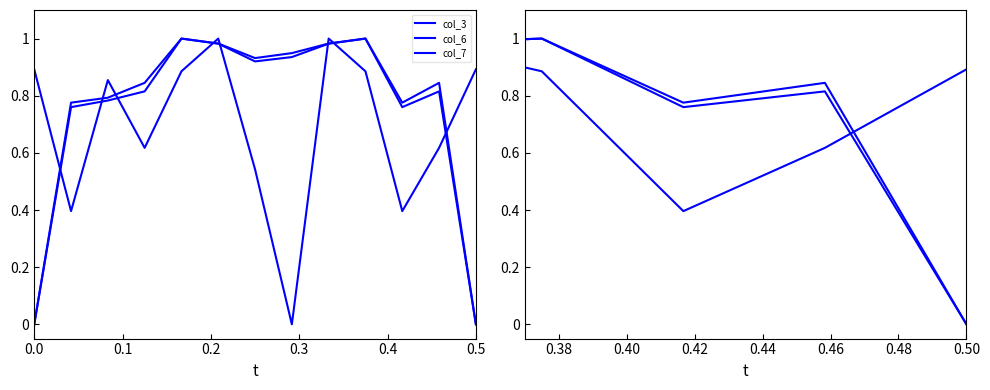

How many lines are shown in the chart?

3